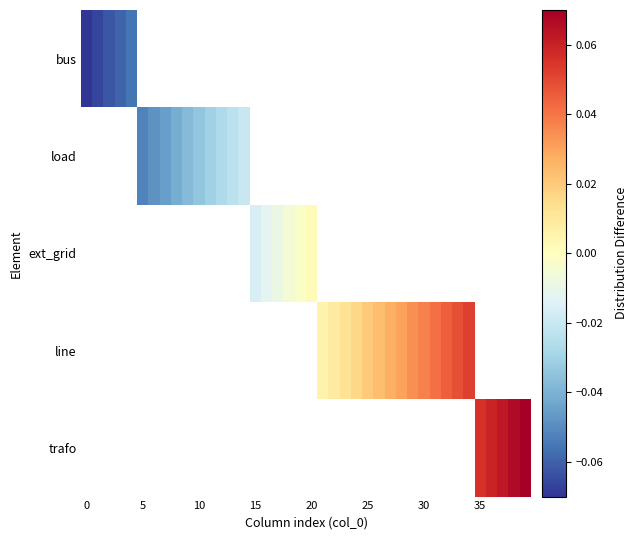

Rank the series by their average value, from lowest to highest.

bus, load, ext_grid, line, trafo